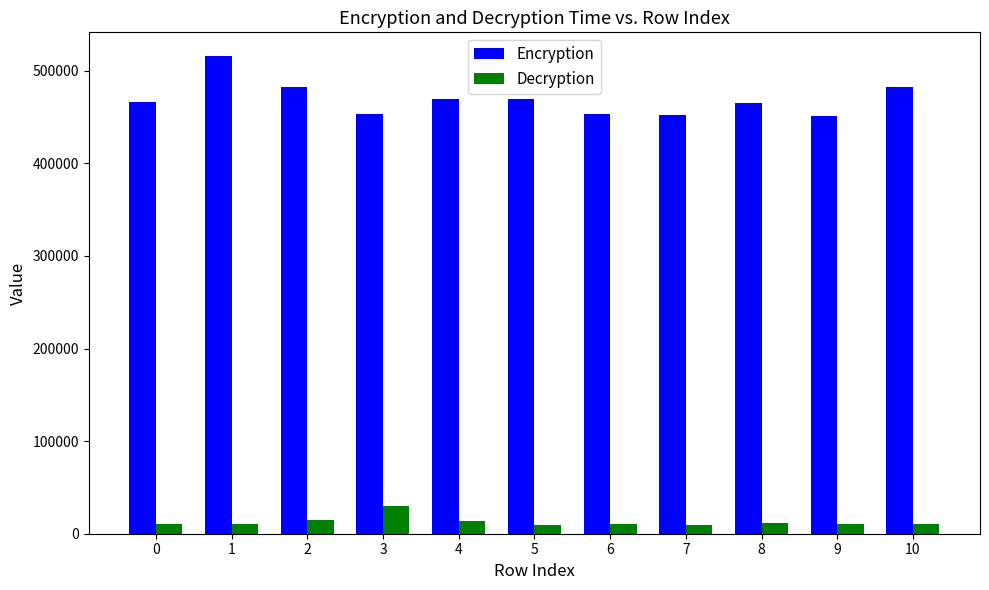

What is the minimum value shown in the chart?

9542